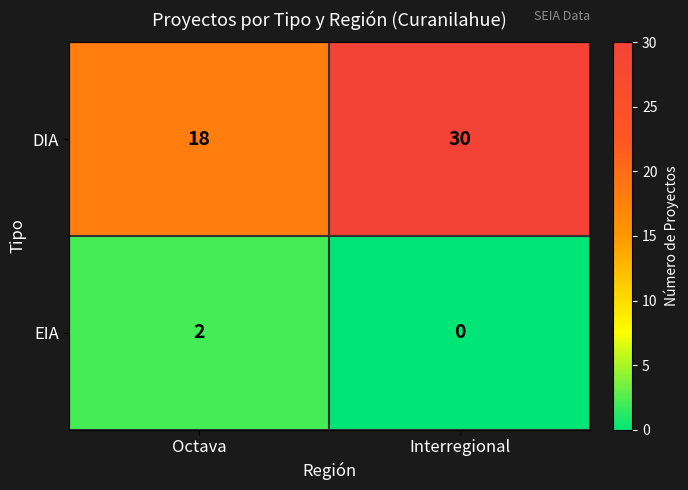

At which category does the chart reach its minimum across all series?

Interregional